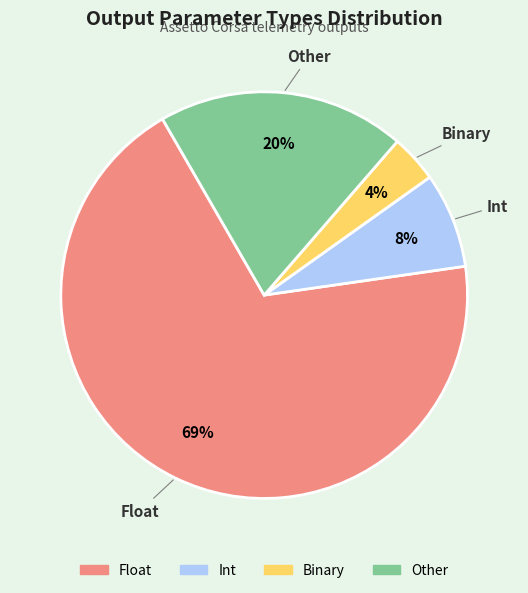

Which slice is the largest?

Float